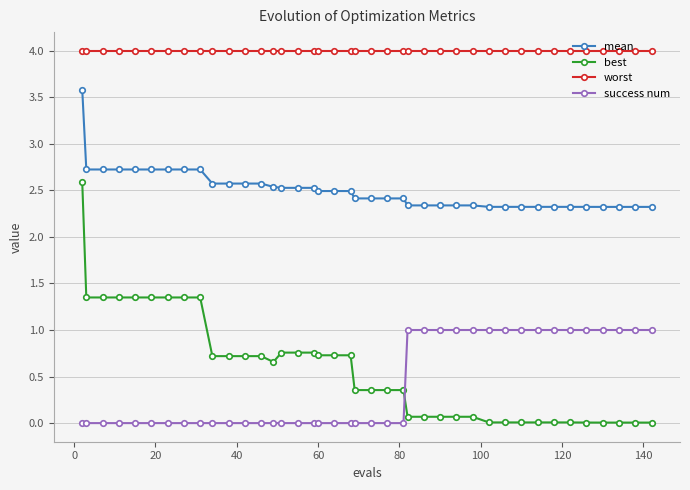

Which series has the largest total across all categories?

worst